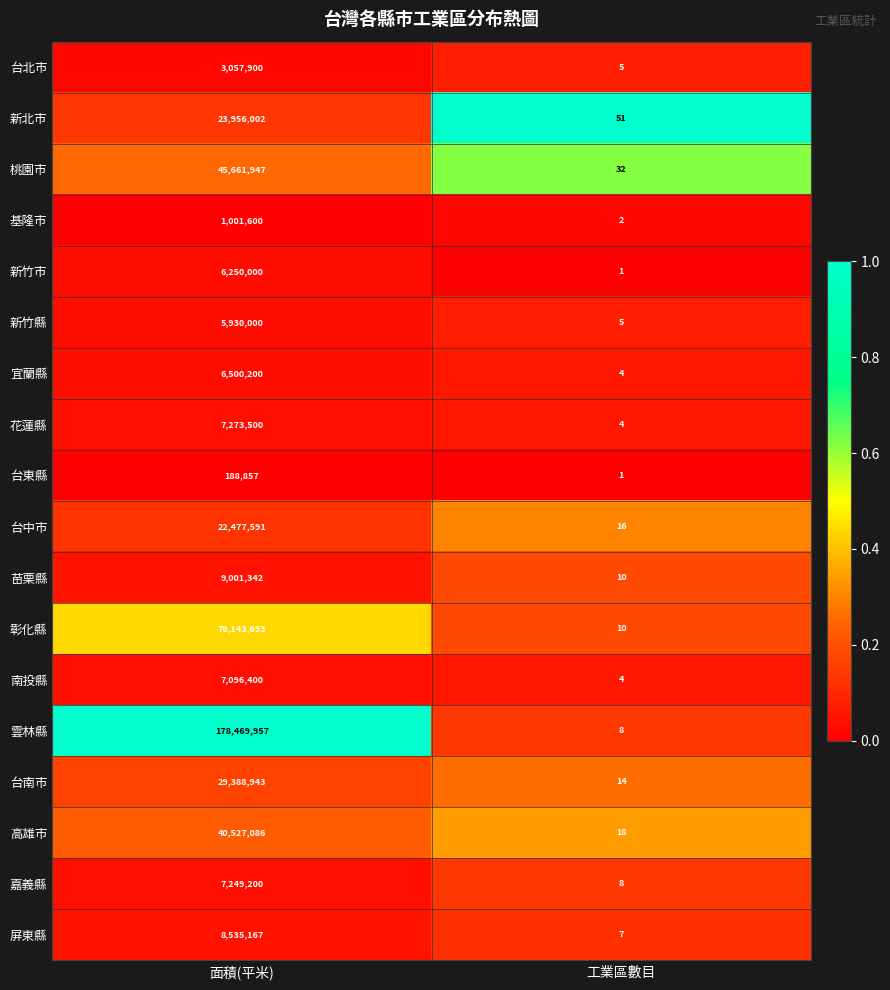

Rank the series by their maximum value, from highest to lowest.

雲林縣, 彰化縣, 桃園市, 高雄市, 台南市, 新北市, 台中市, 苗栗縣, 屏東縣, 花蓮縣, 嘉義縣, 南投縣, 宜蘭縣, 新竹市, 新竹縣, 台北市, 基隆市, 台東縣